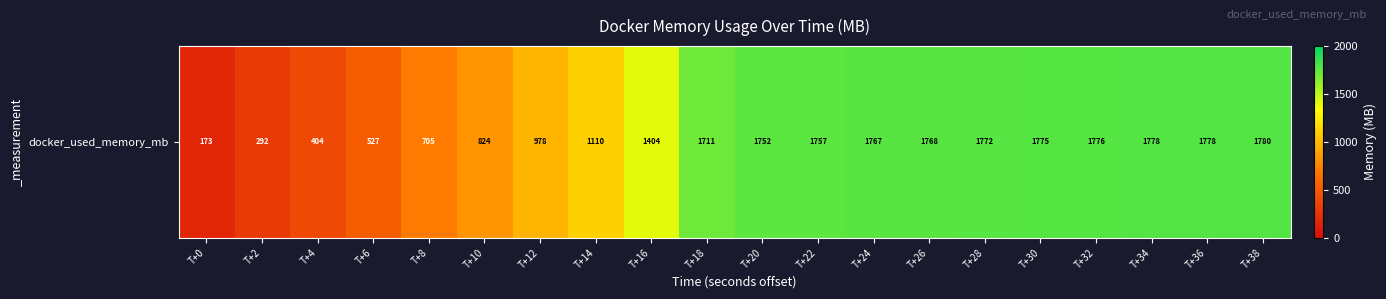

How many distinct data groups are displayed?

1